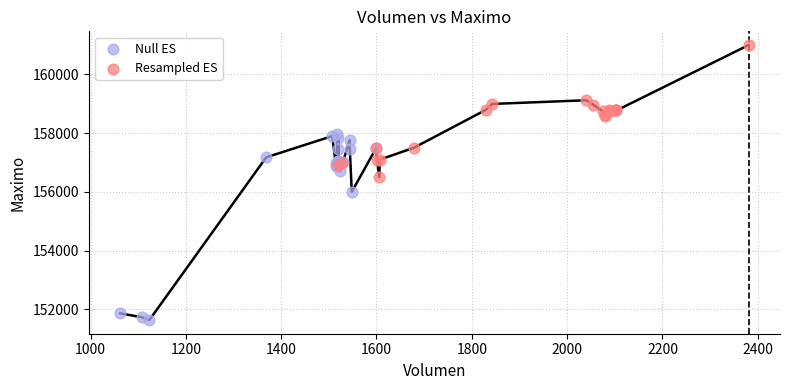

What are all the series names shown in the legend?

Null ES, Resampled ES